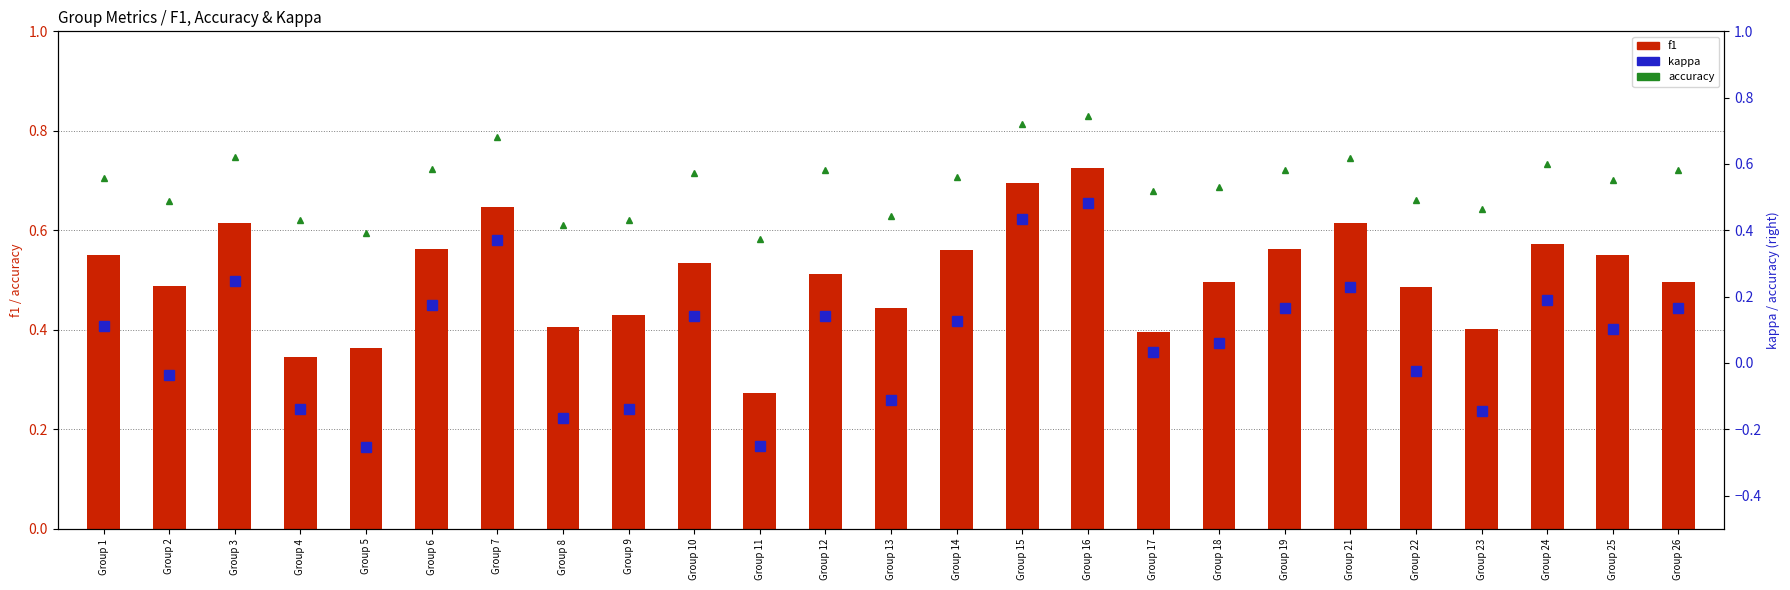

How many distinct data groups are displayed?

3